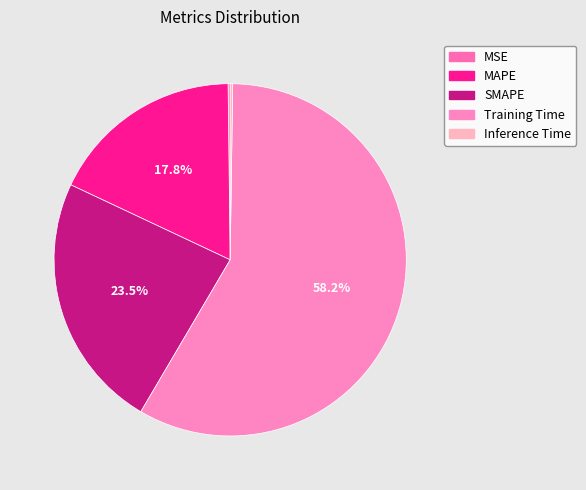

Which slice is the smallest?

MSE